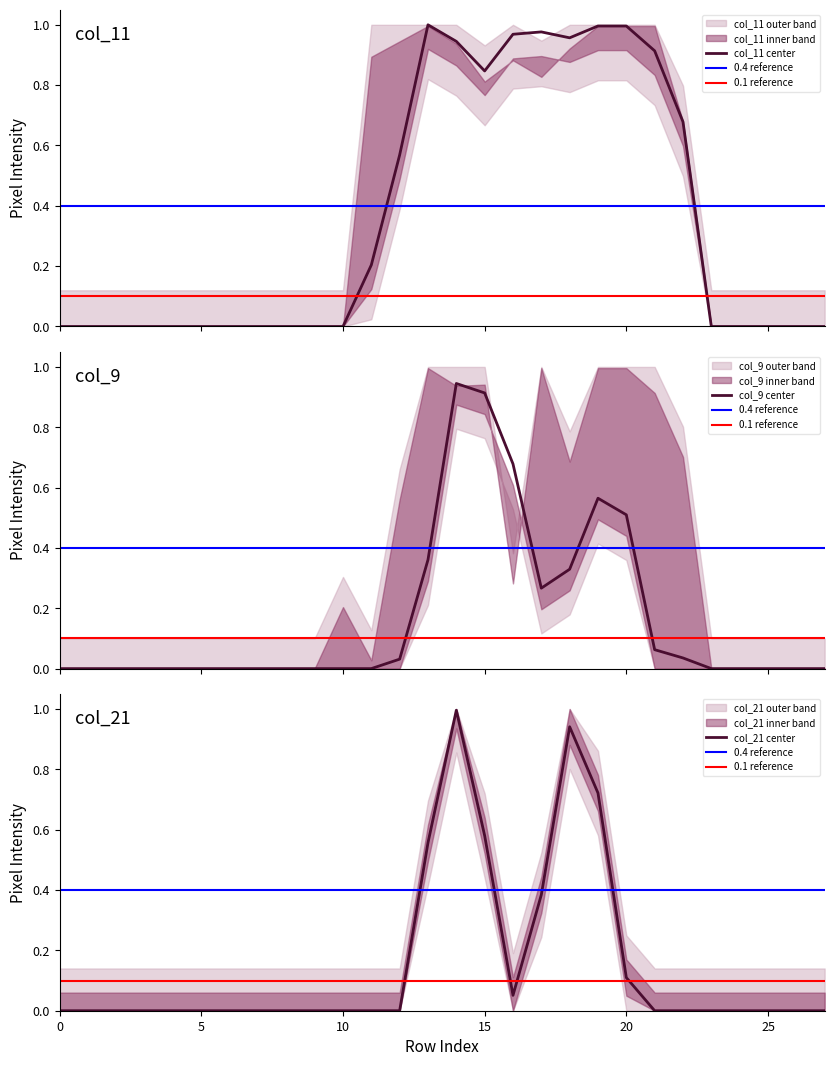

List the series in order of their peak value, highest first.

col_11, col_21, col_9